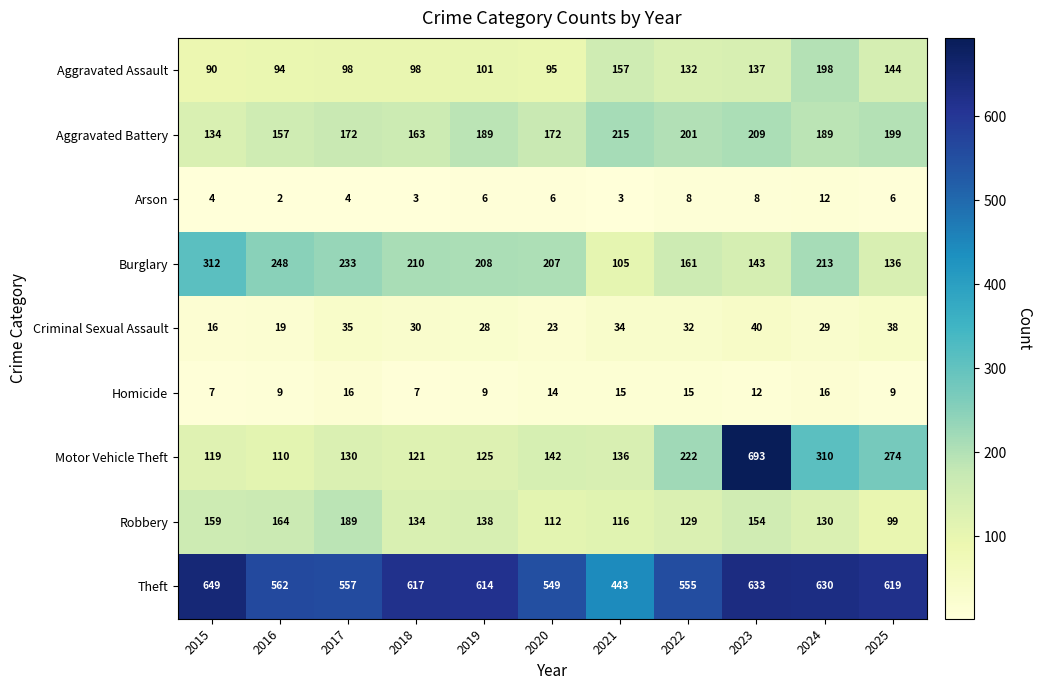

Which series has the largest range (max minus min)?

Motor Vehicle Theft